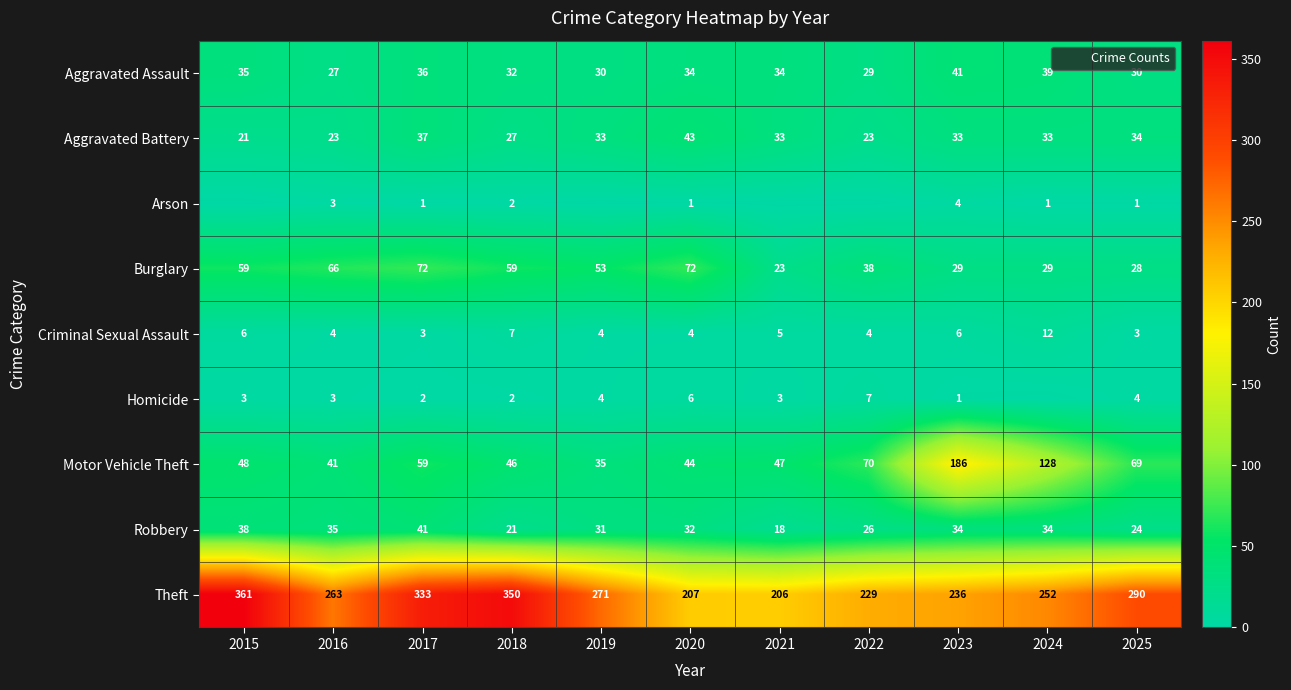

What value does the Aggravated Assault series have at 2016, to the nearest 10?

30